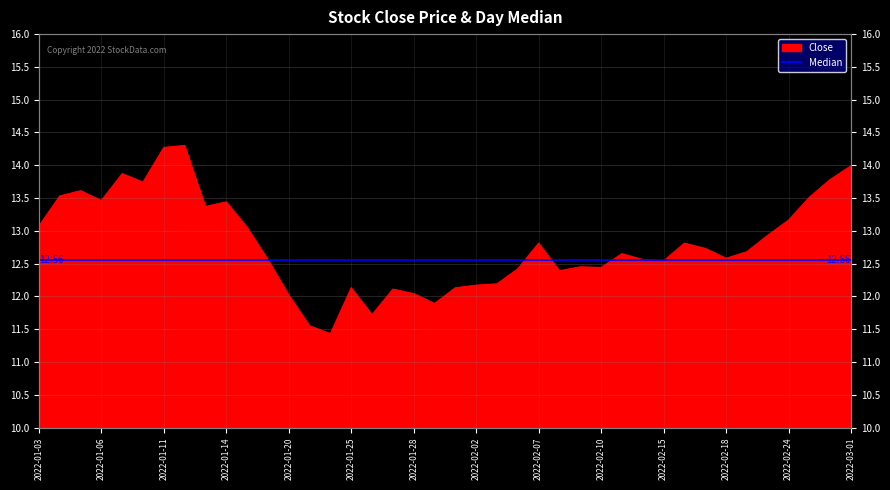

What position from the right is 2022-01-20?

28